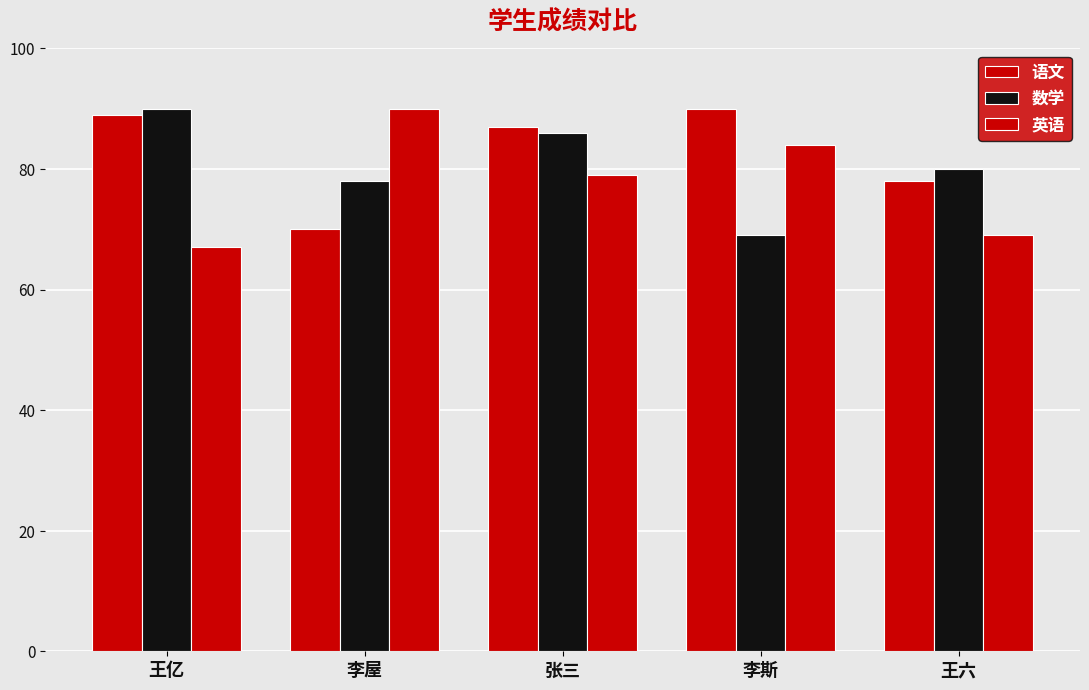

Reading left to right, transcribe all the data shown in this chart.

语文: 89	70	87	90	78
数学: 90	78	86	69	80
英语: 67	90	79	84	69